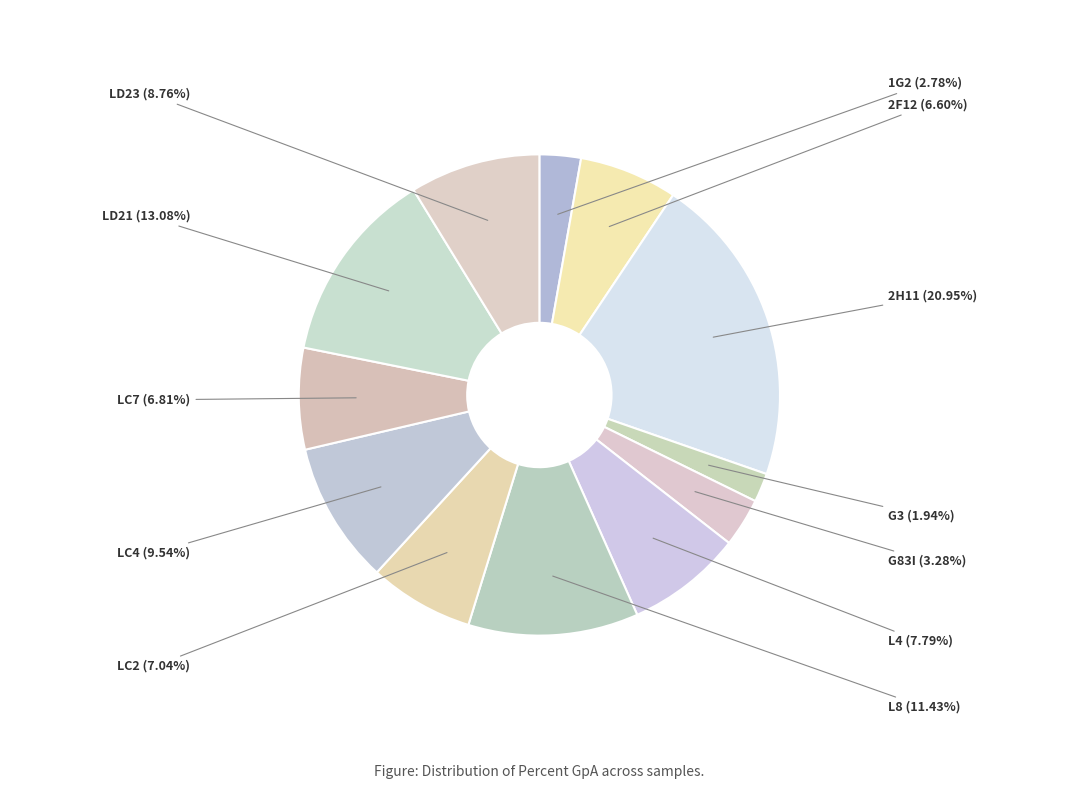

To the nearest percent, what percentage of the pie is LD23?

9%